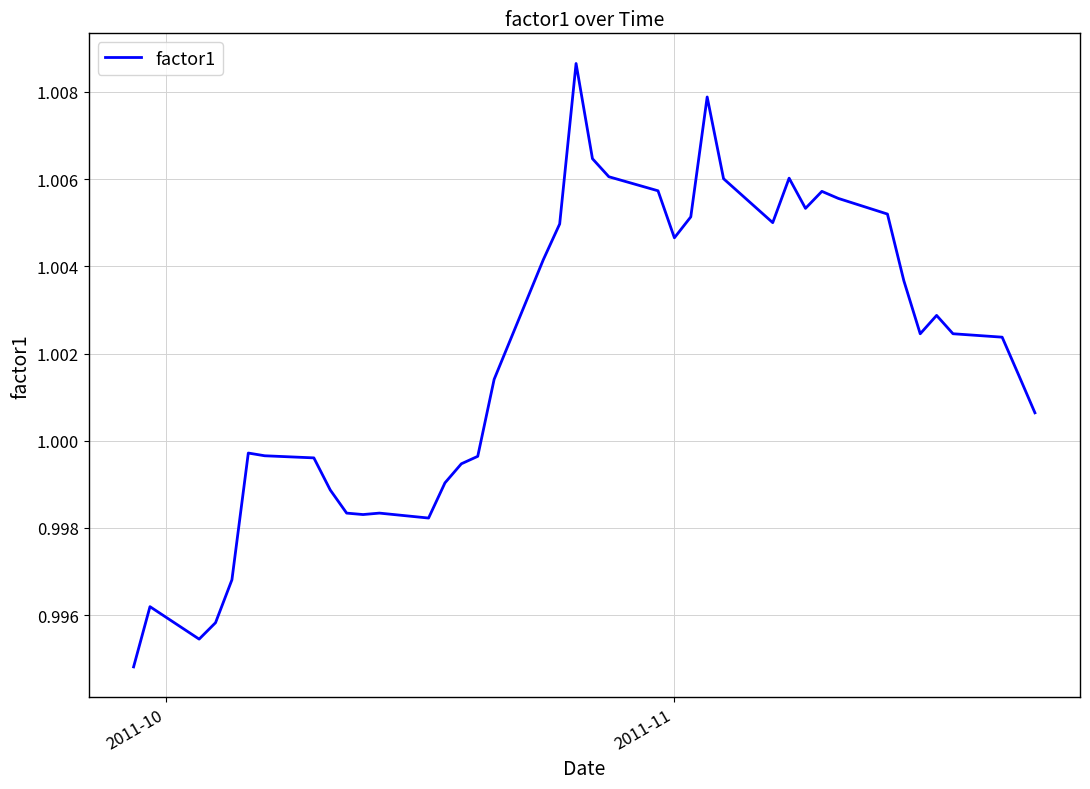

How many lines are shown in the chart?

1